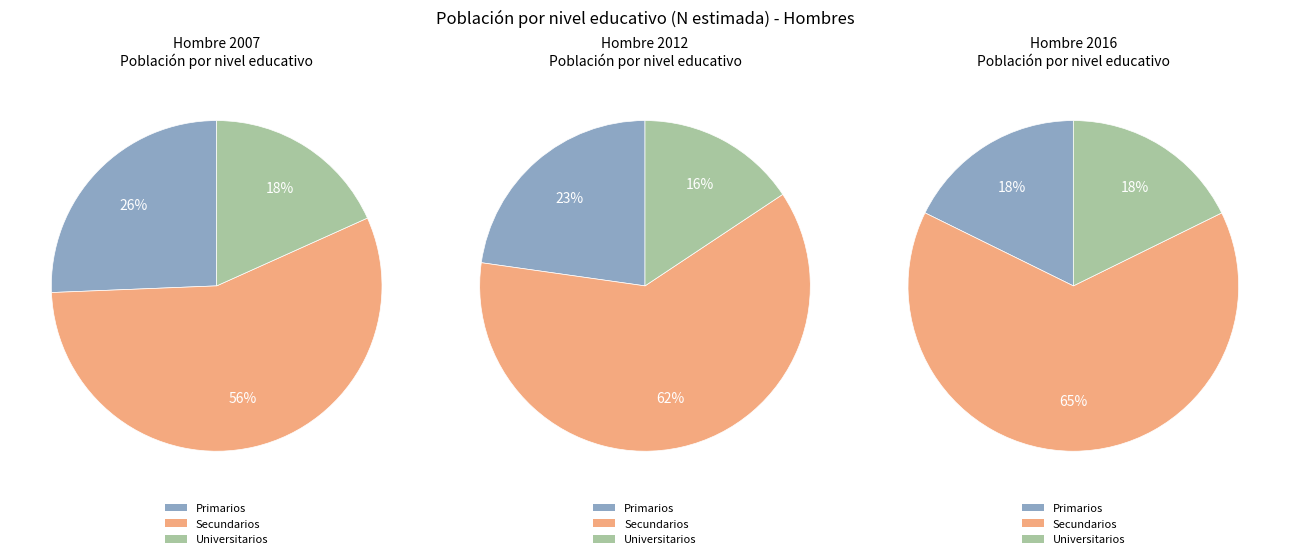

Between Universitarios and Secundarios, which is larger?

Secundarios